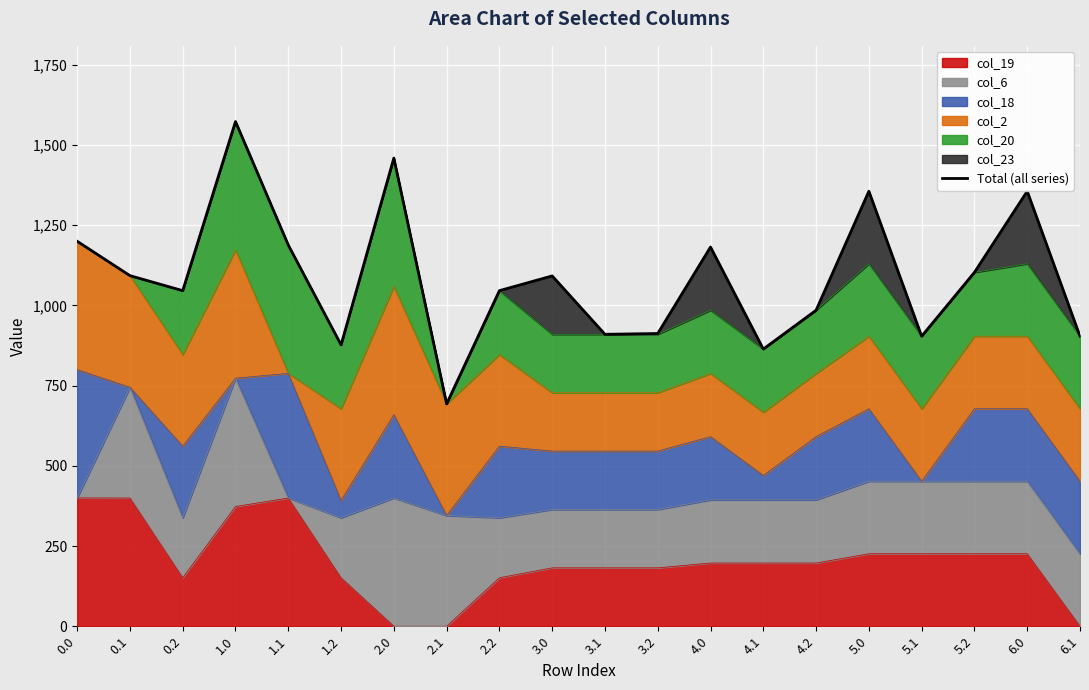

What is the difference between the values at 6.1 and 5.0?

452.0